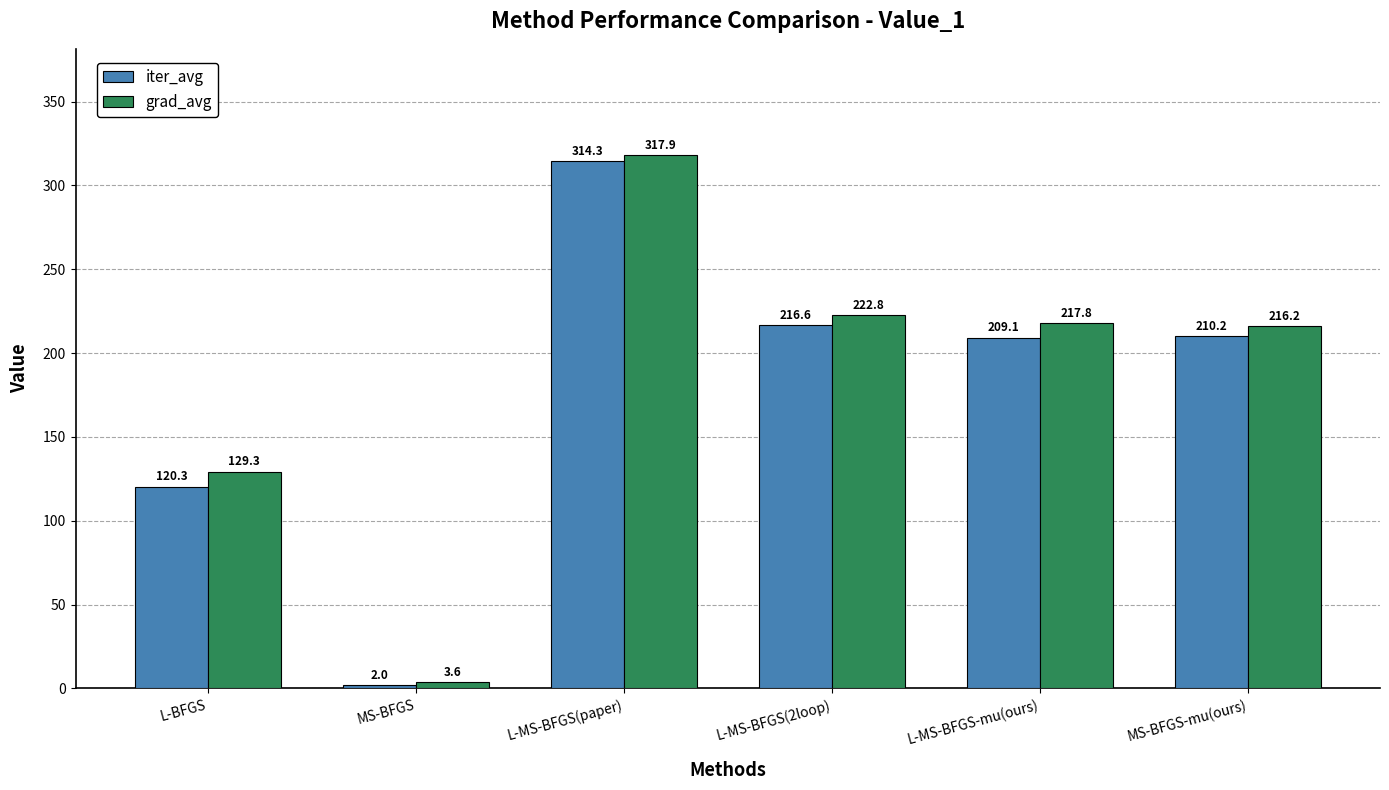

Which category has the lowest value across all series?

MS-BFGS